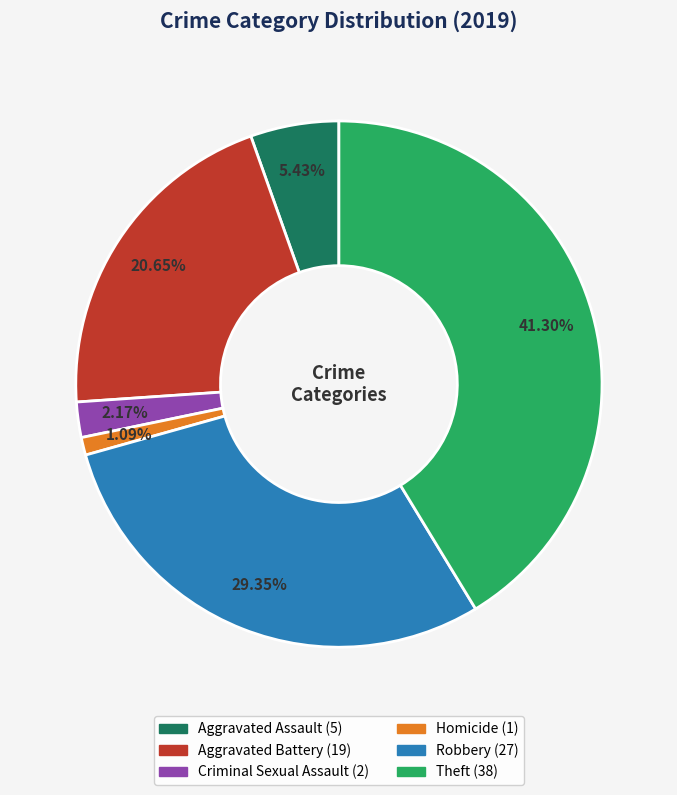

Count the number of slices in the pie.

6